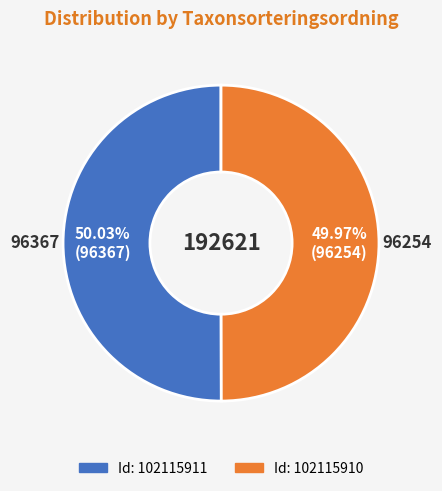

Is there any slice that represents more than half of the pie?

Yes